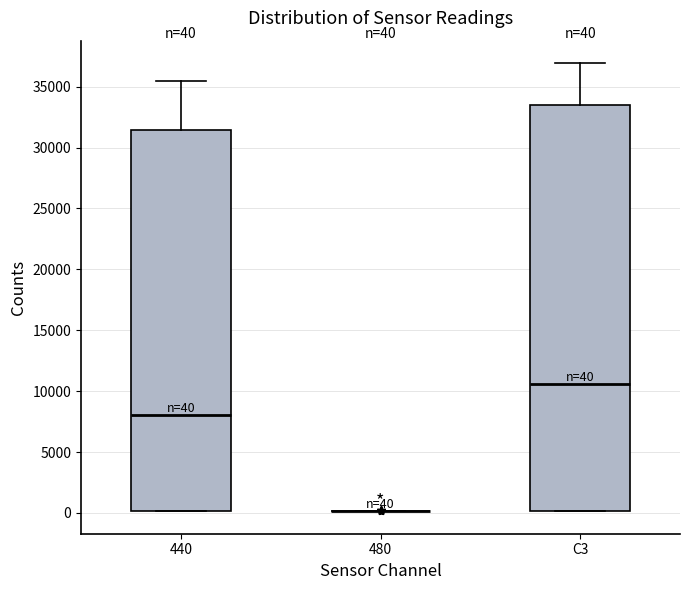

Comparing the boxes themselves (not the whiskers), which one is the tallest?

C3